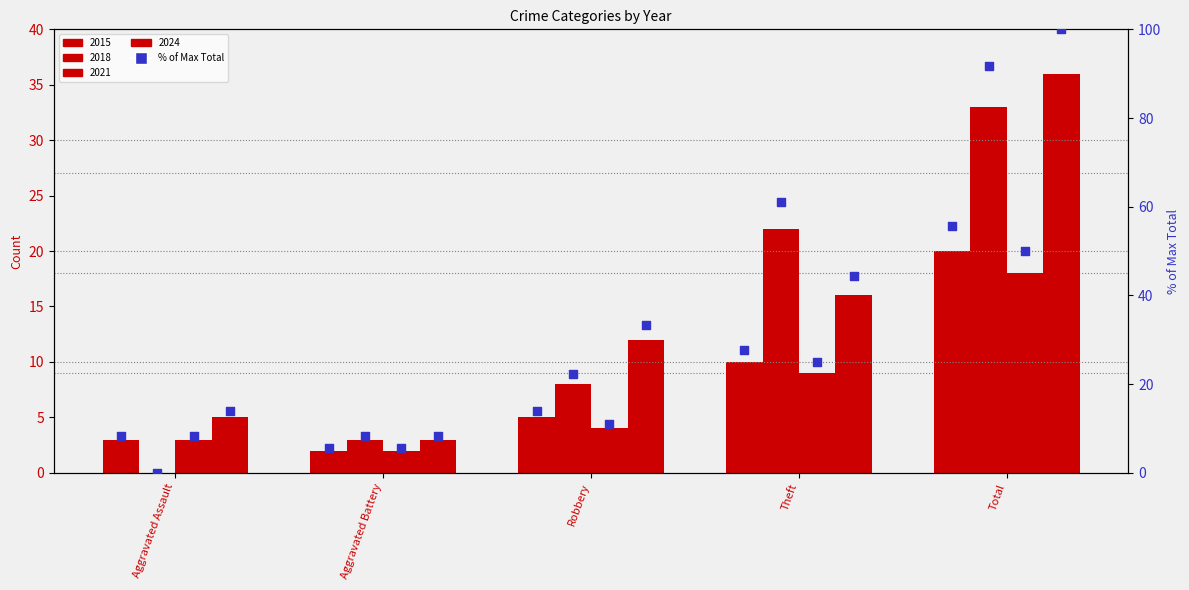

Is the value of 2018 % at Total greater than the value of 2021 % at Total?

Yes